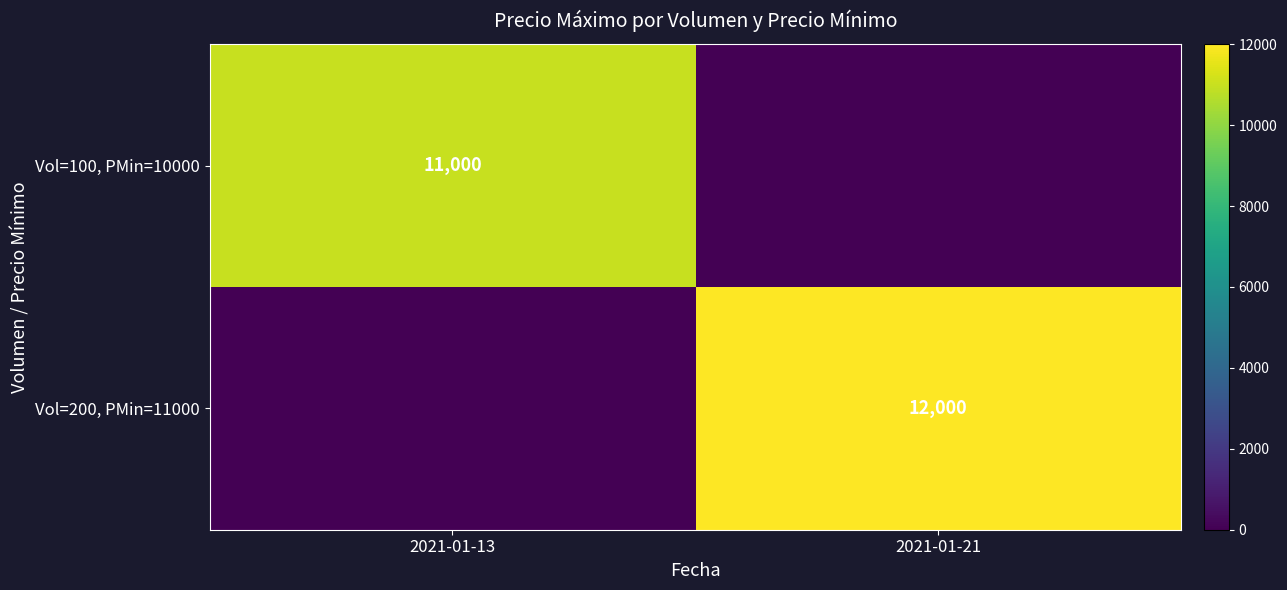

The value of Vol=200, PMin=11000 at 2021-01-21 is 3918. True or false?

False